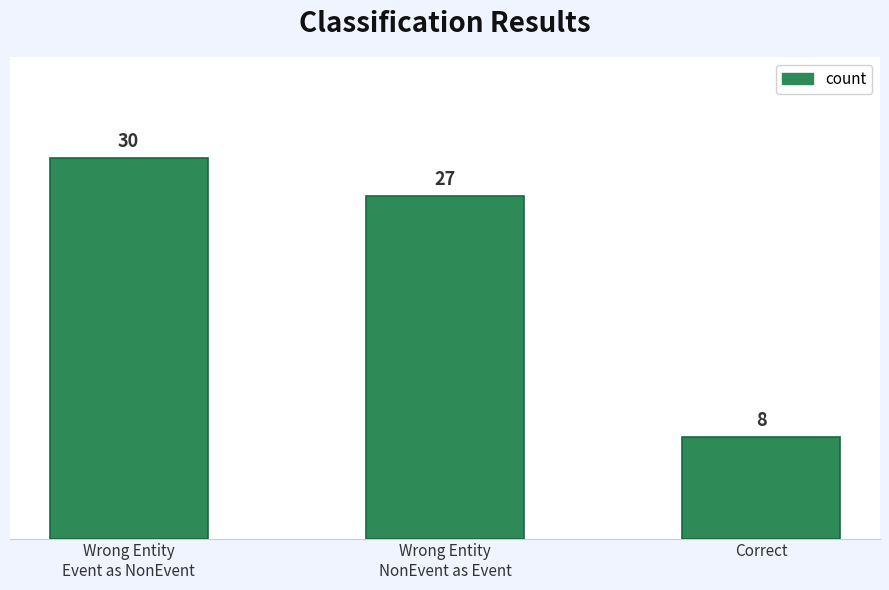

The value at Correct is 8. True or false?

True